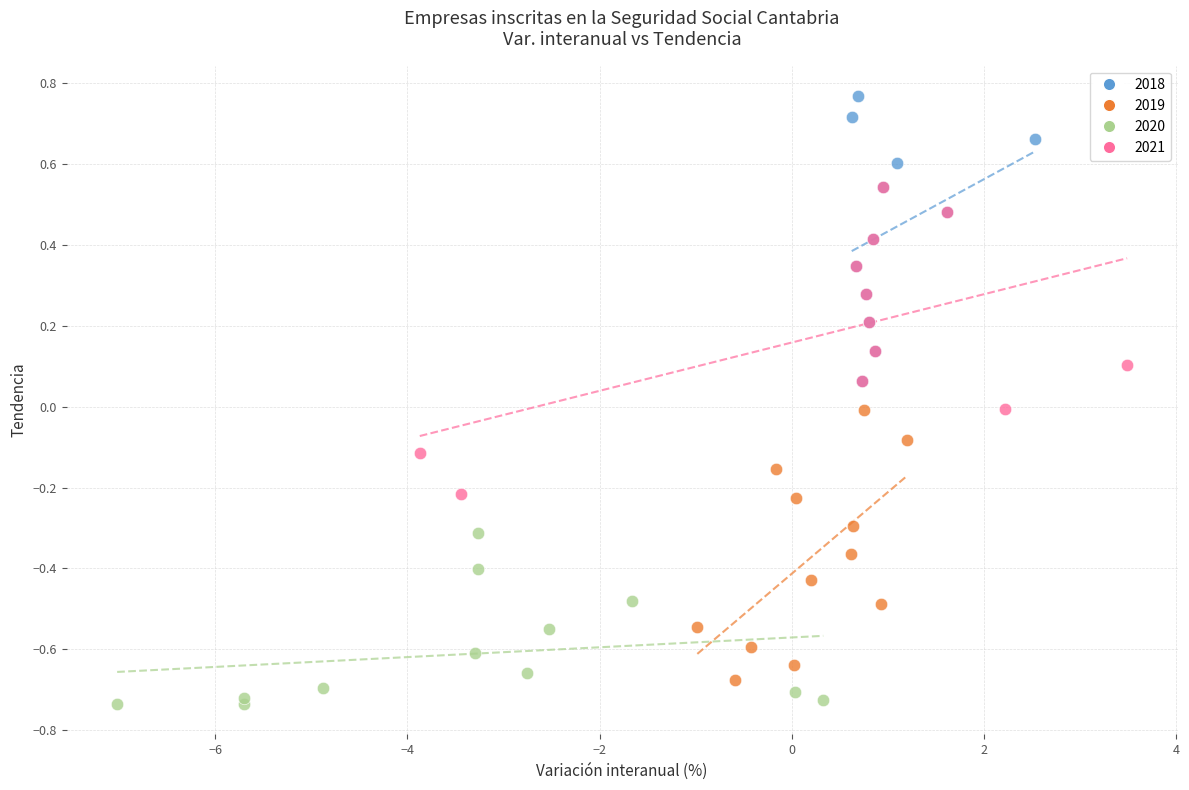

Which series reaches the minimum Y coordinate?

2020